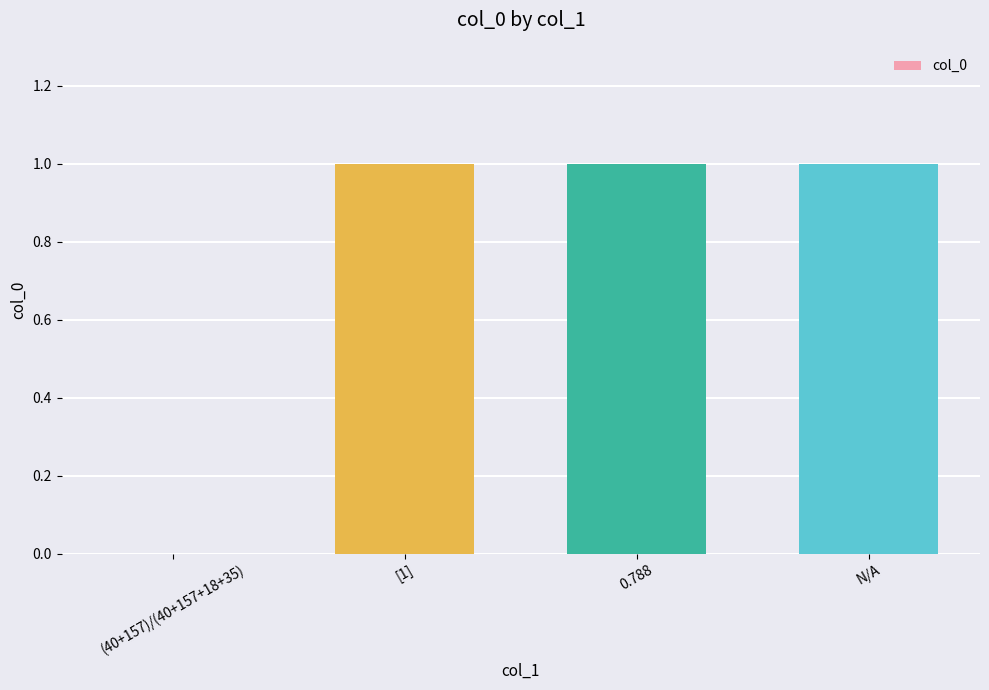

How many categories are shown in the chart?

4